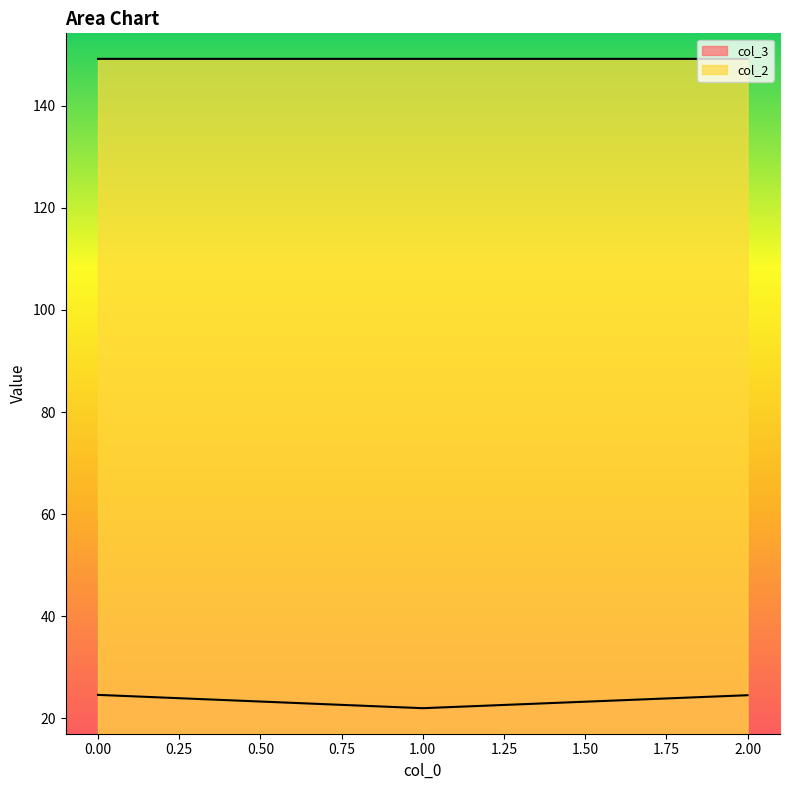

Reading left to right, extract all data points from this chart.

col_3: 24.6	22.0	24.6
col_2: 149.2	149.2	149.2